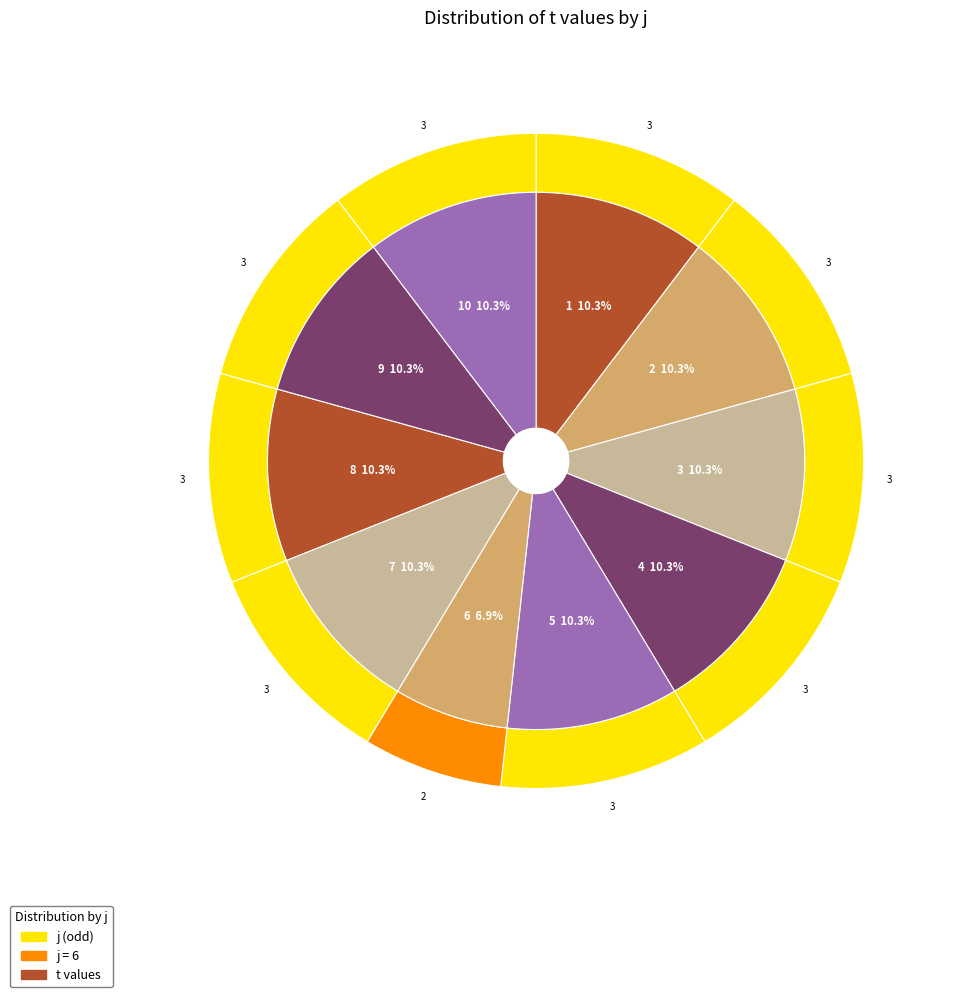

How many segments does this pie chart have?

10